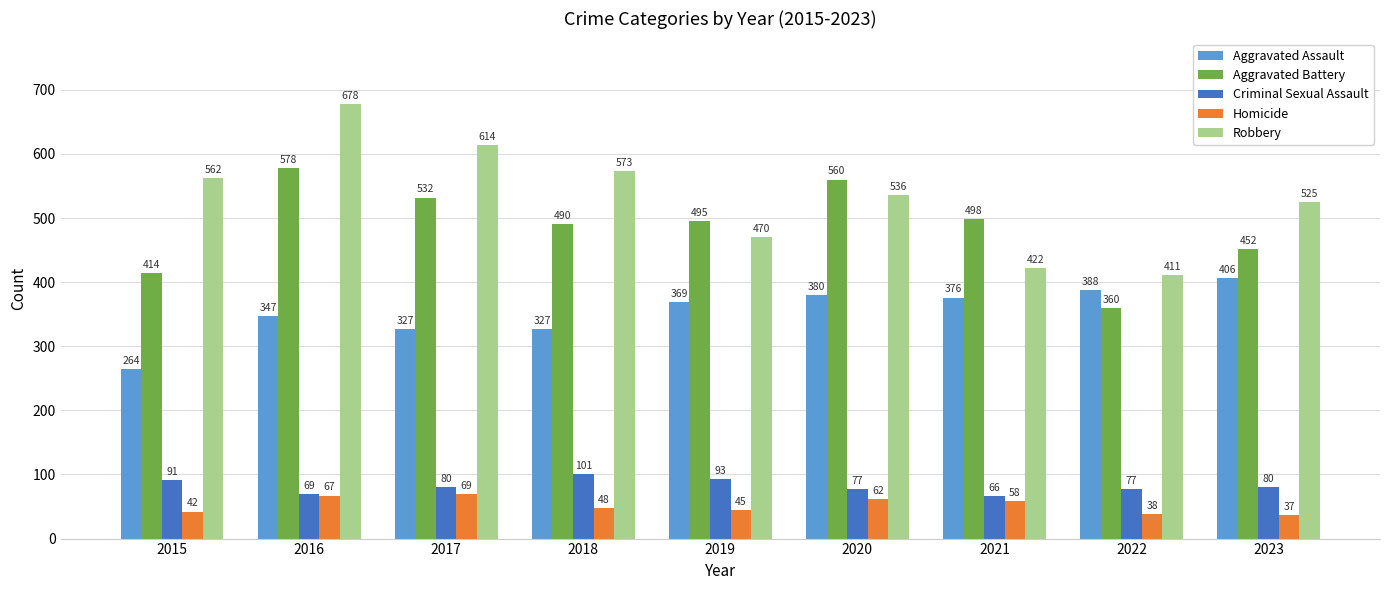

What is the minimum value shown in the chart?

37